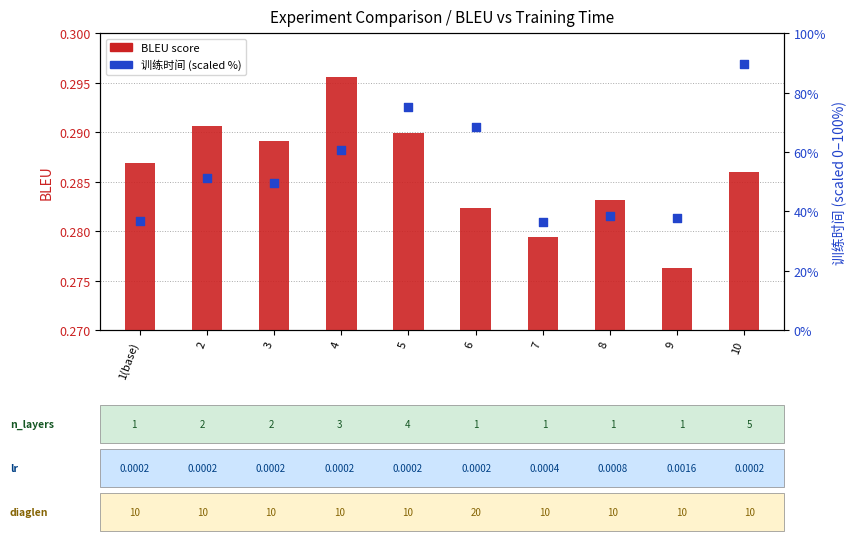

Which series reaches the maximum Y coordinate?

训练时间 (scaled %)